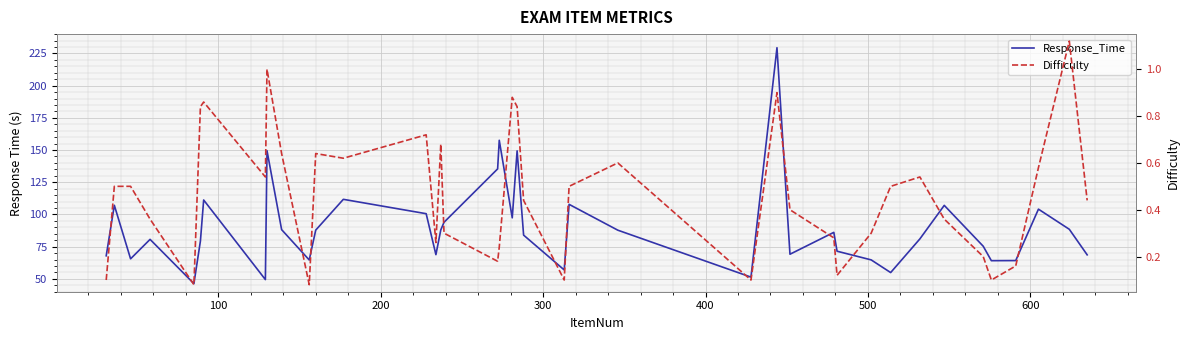

What is the maximum value shown in the chart?

229.4